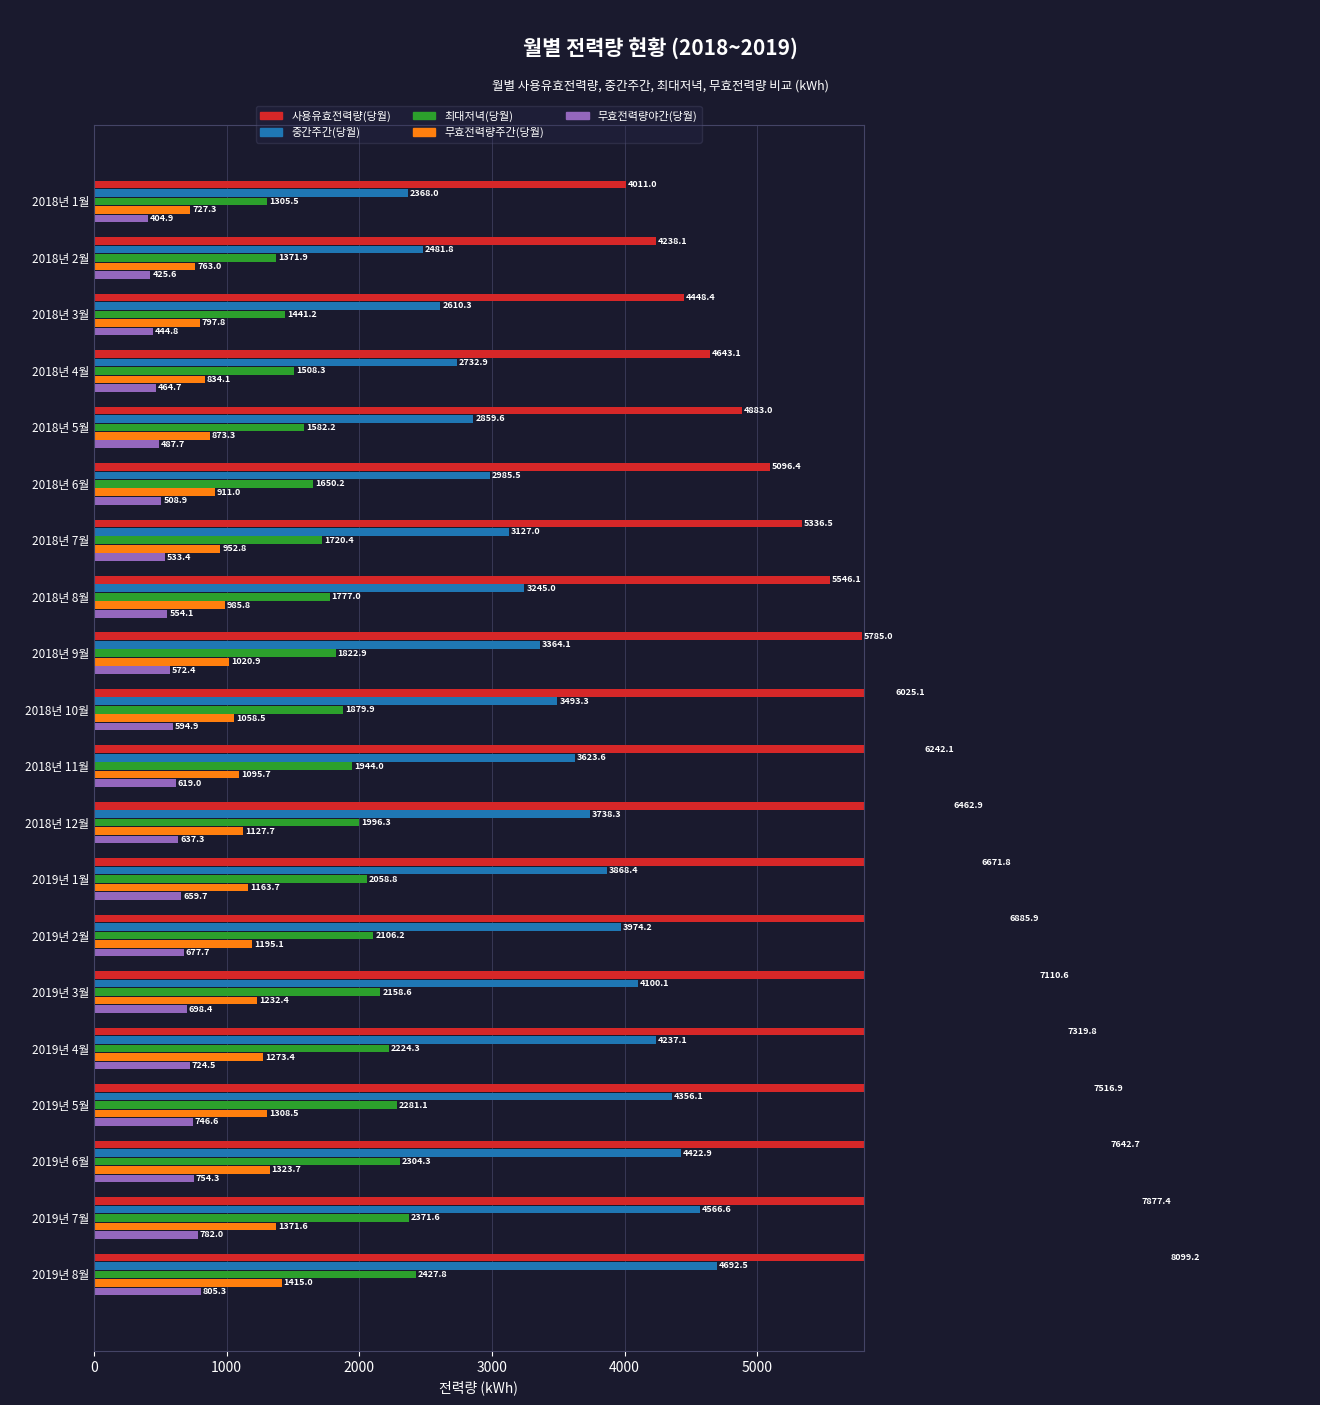

What is the lowest value of the 중간주간(당월) series?

2368.0